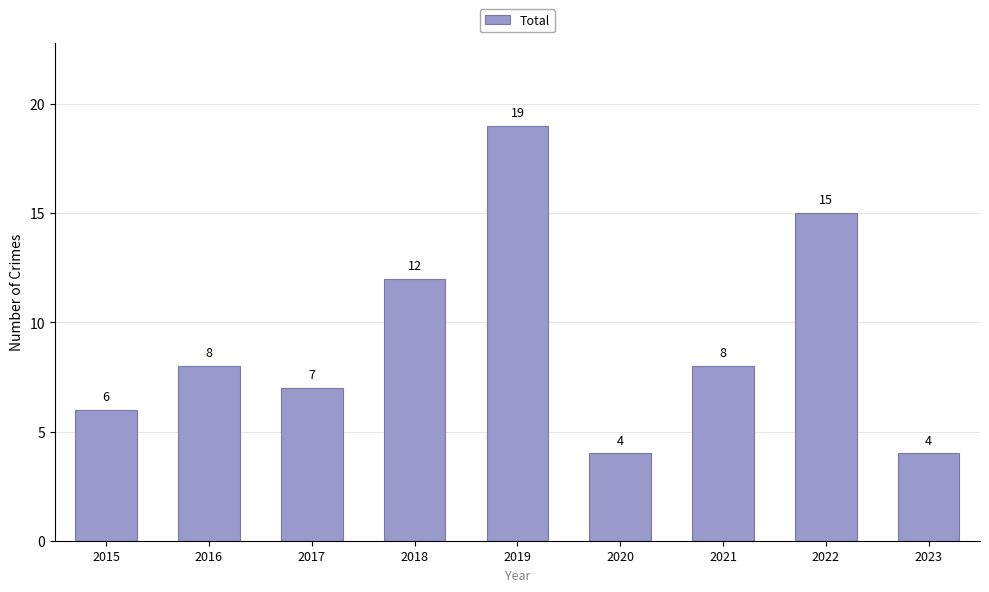

True or false: the data shows 8 at 2021.

True